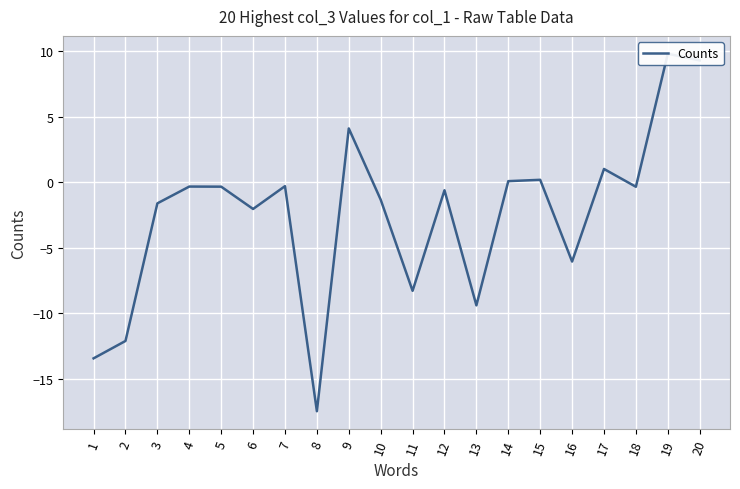

Which category has the lowest value across all series?

8